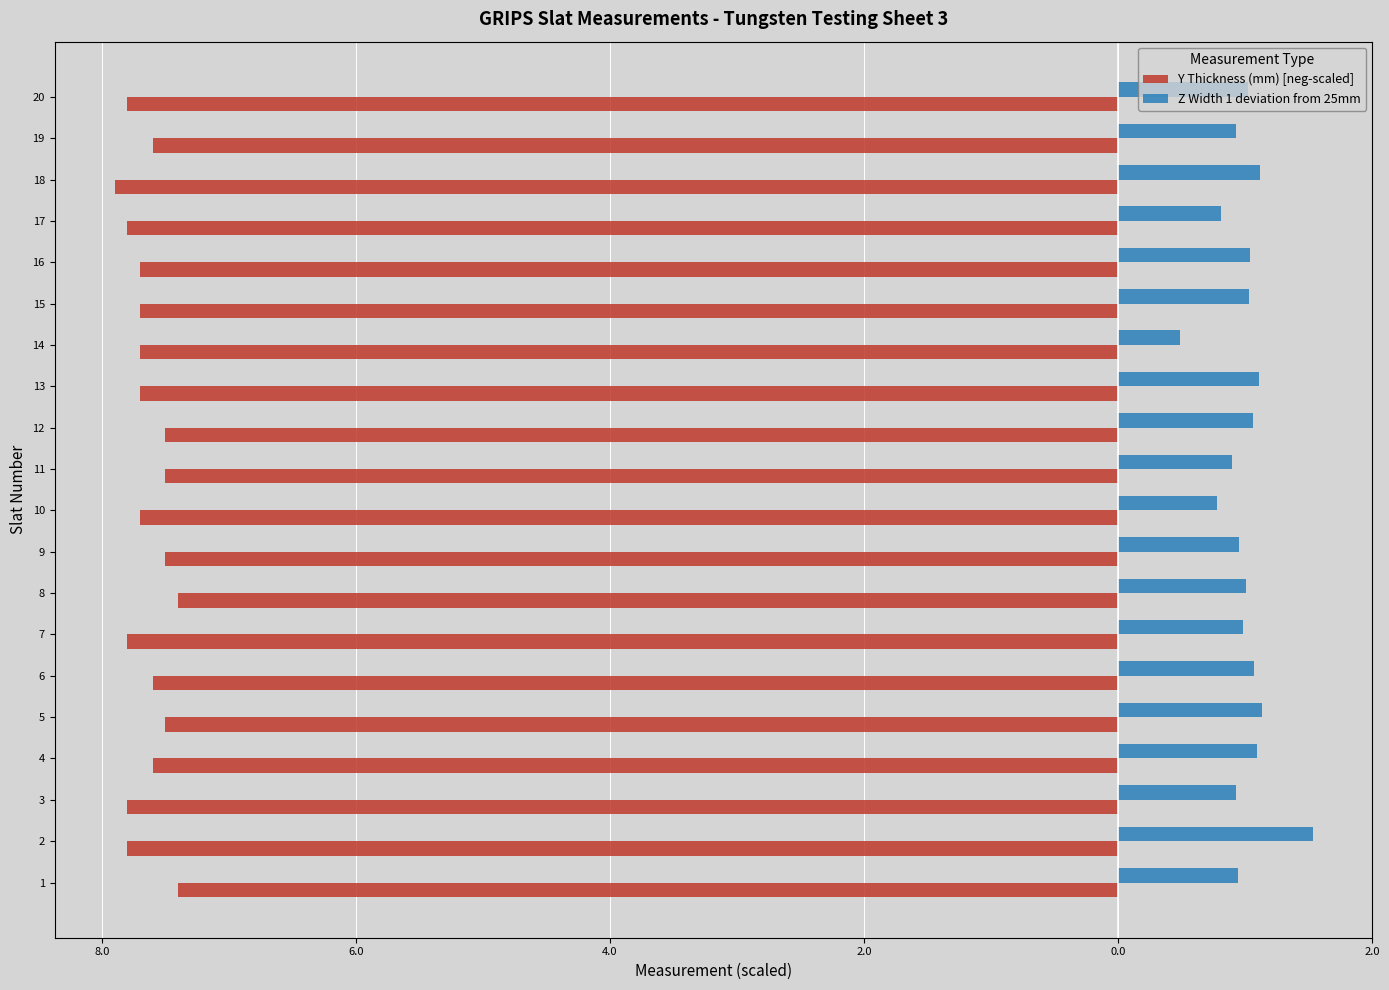

What are all the series names shown in the legend?

Y Thickness (mm) [neg-scaled], Z Width 1 deviation from 25mm